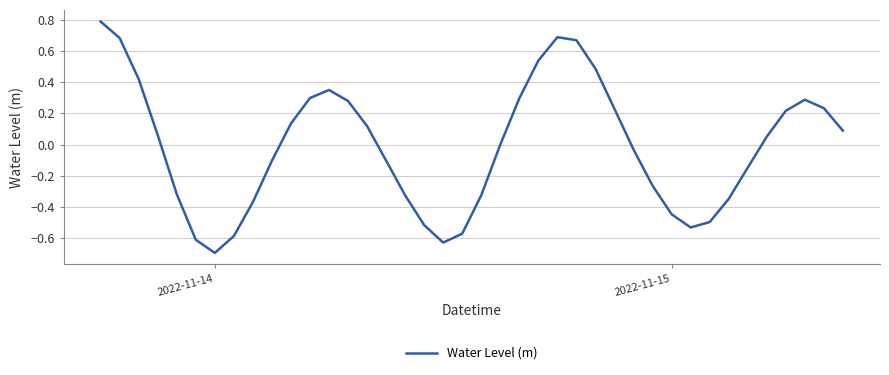

What is the greatest value displayed?

0.8